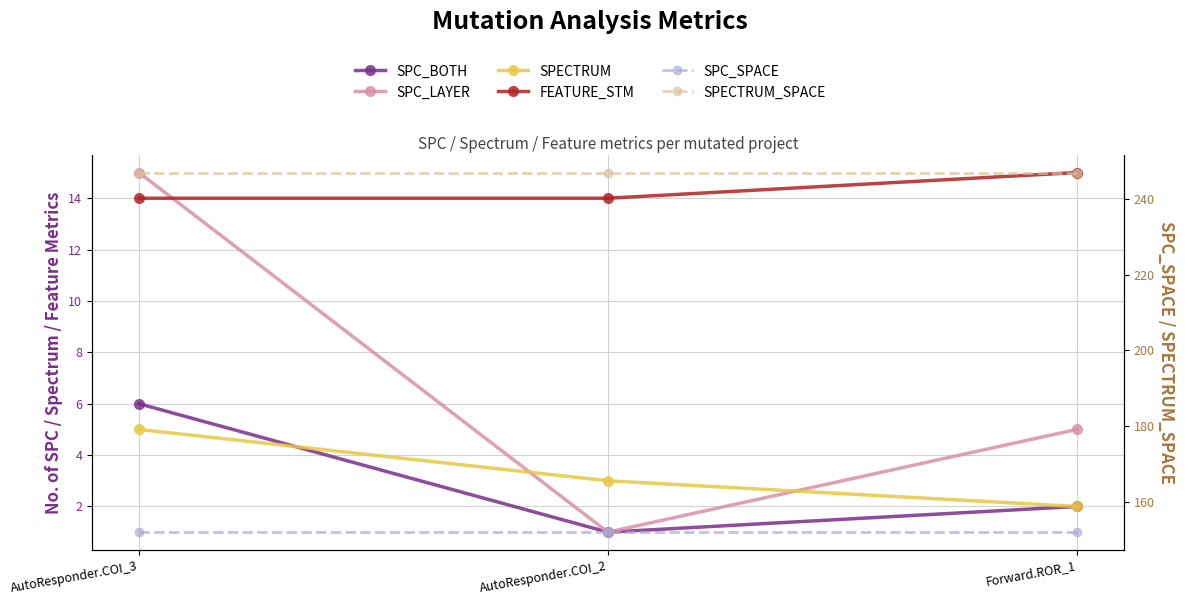

Between AutoResponder.COI_3 and Forward.ROR_1, which is larger?

AutoResponder.COI_3